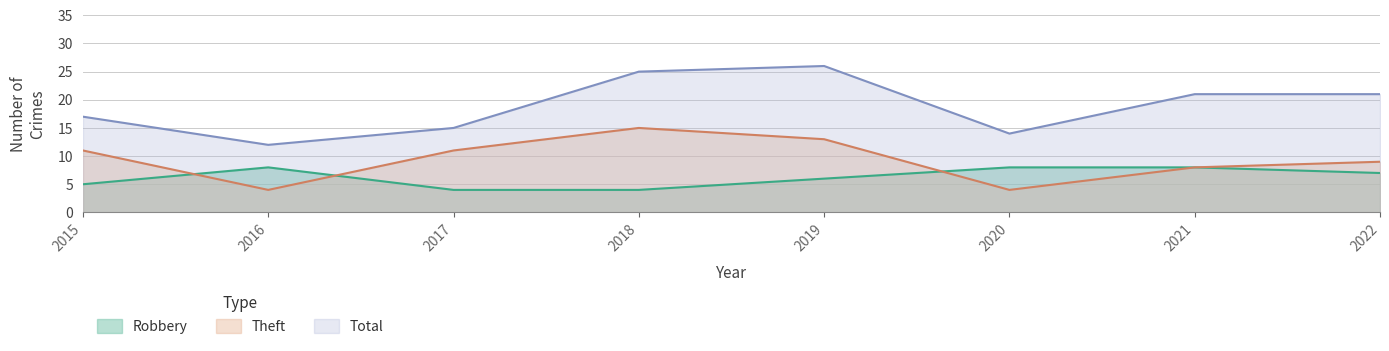

Reading left to right, extract all data points from this chart.

Robbery: 2015=5	2016=8	2017=4	2018=4	2019=6	2020=8	2021=8	2022=7
Theft: 2015=11	2016=4	2017=11	2018=15	2019=13	2020=4	2021=8	2022=9
Total: 2015=17	2016=12	2017=15	2018=25	2019=26	2020=14	2021=21	2022=21